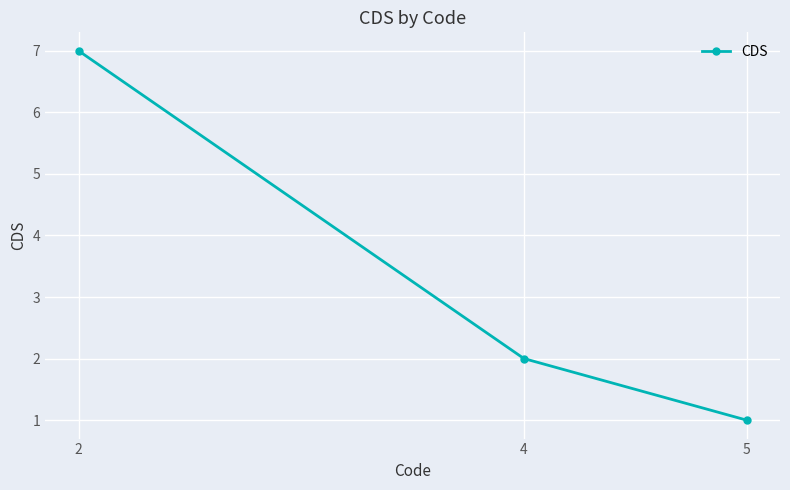

What is the sum of the values at 2 and 5?

8